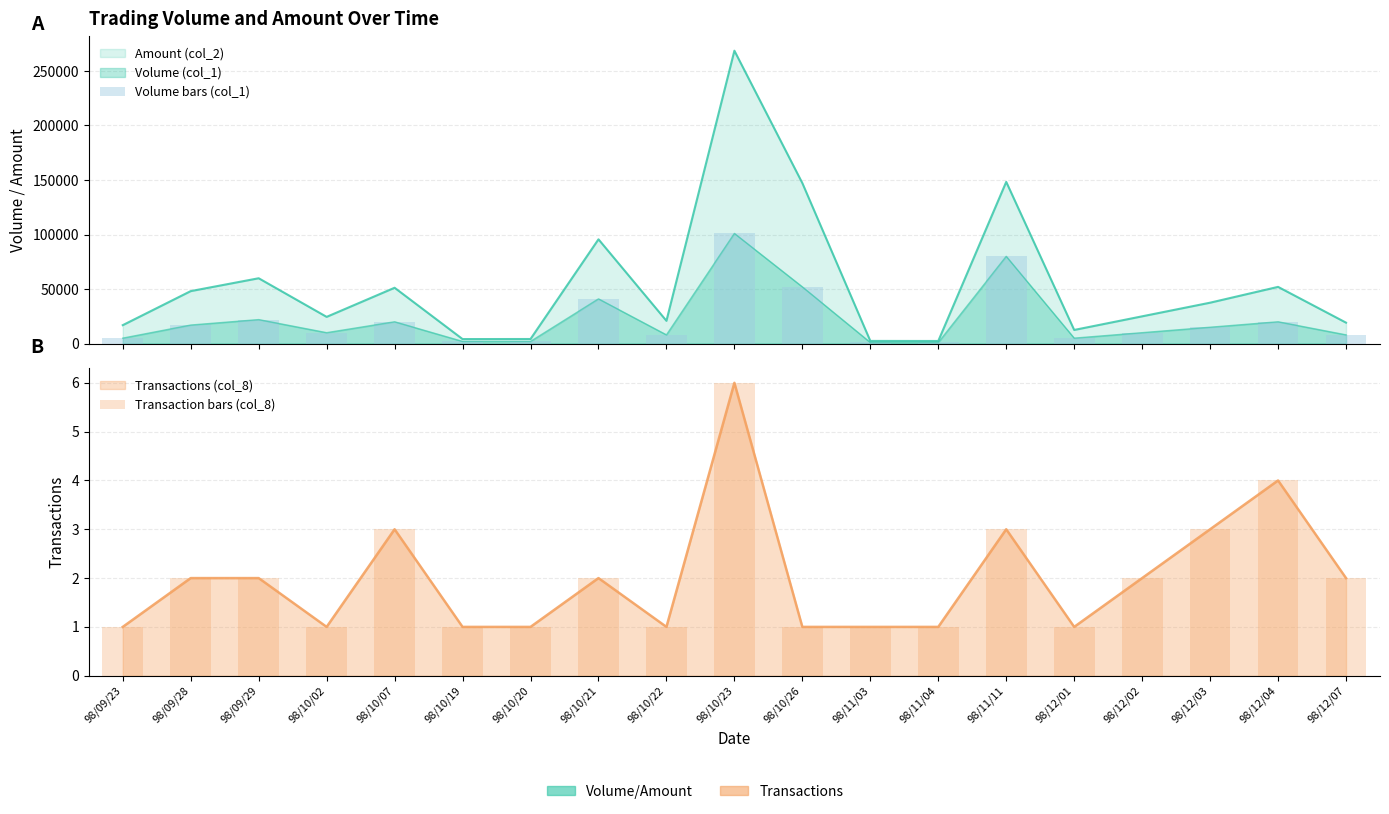

Count the Transaction bars (col_8) values in the range 1 to 3.

17